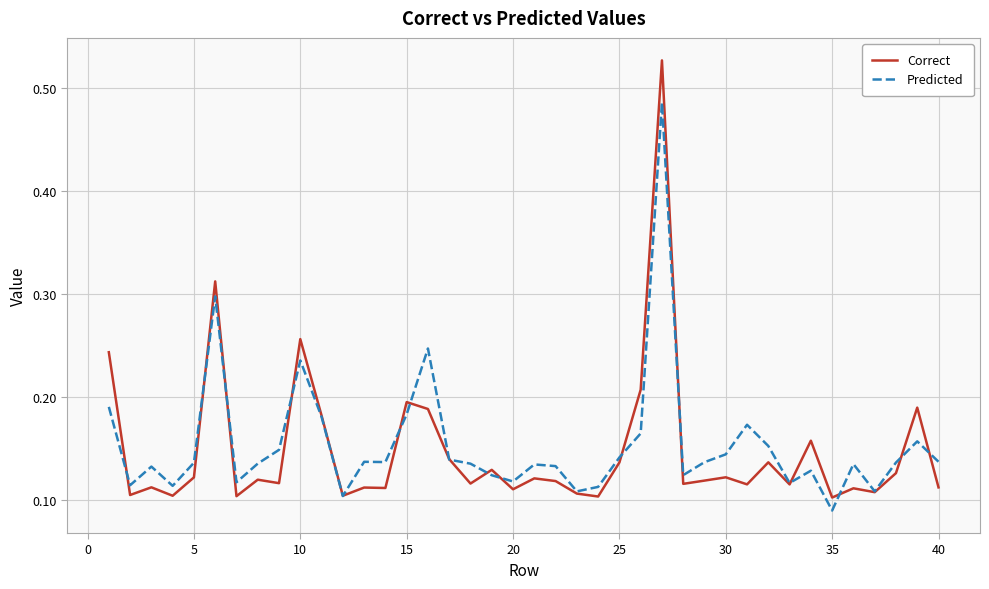

Rank the series by their maximum value, from highest to lowest.

Correct, Predicted